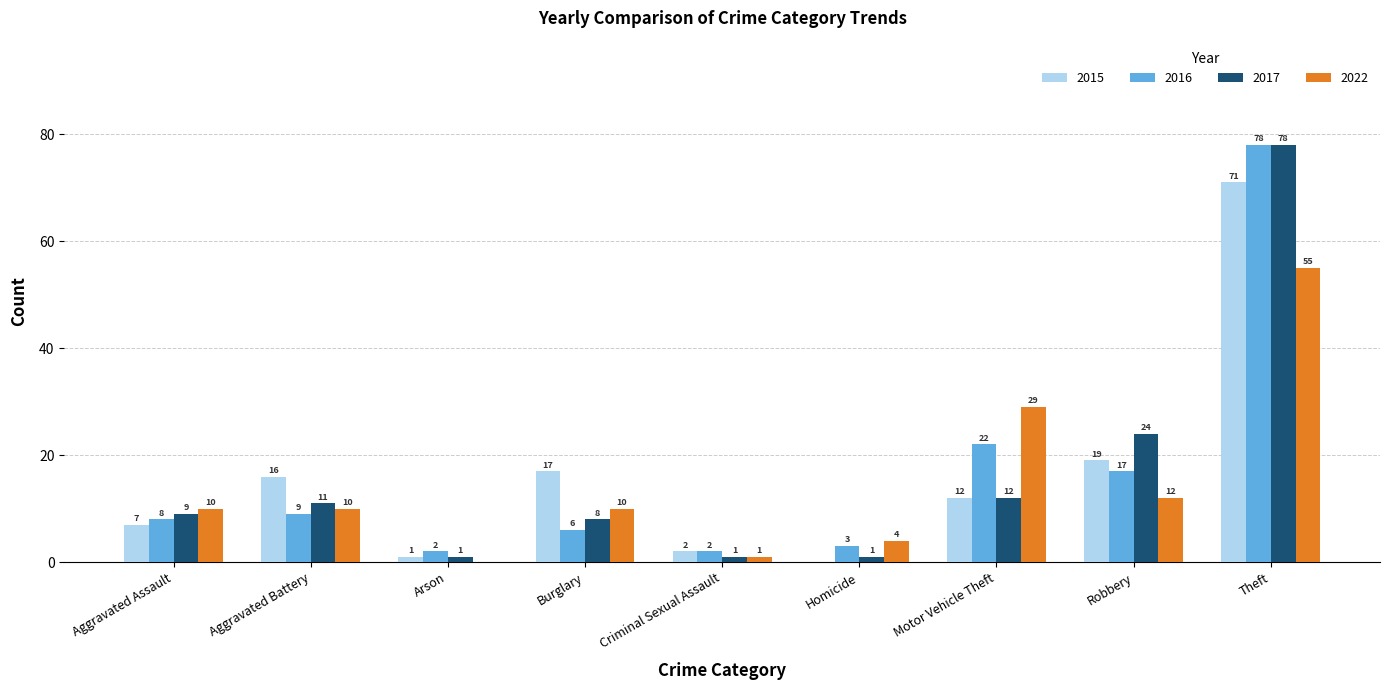

Which category has the highest value in the 2017 series?

Theft